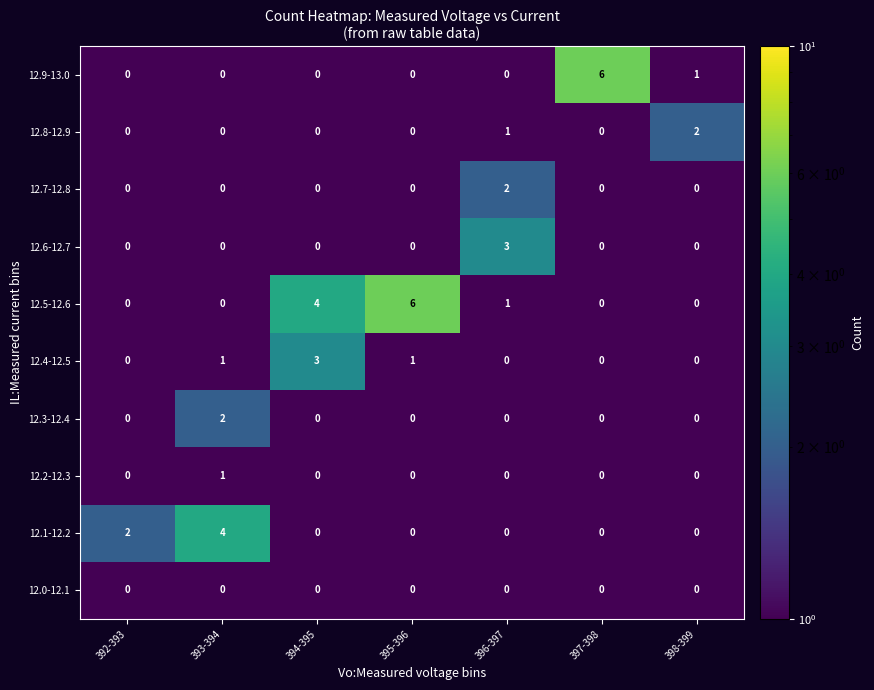

Which series has the largest total across all categories?

12.5-12.6